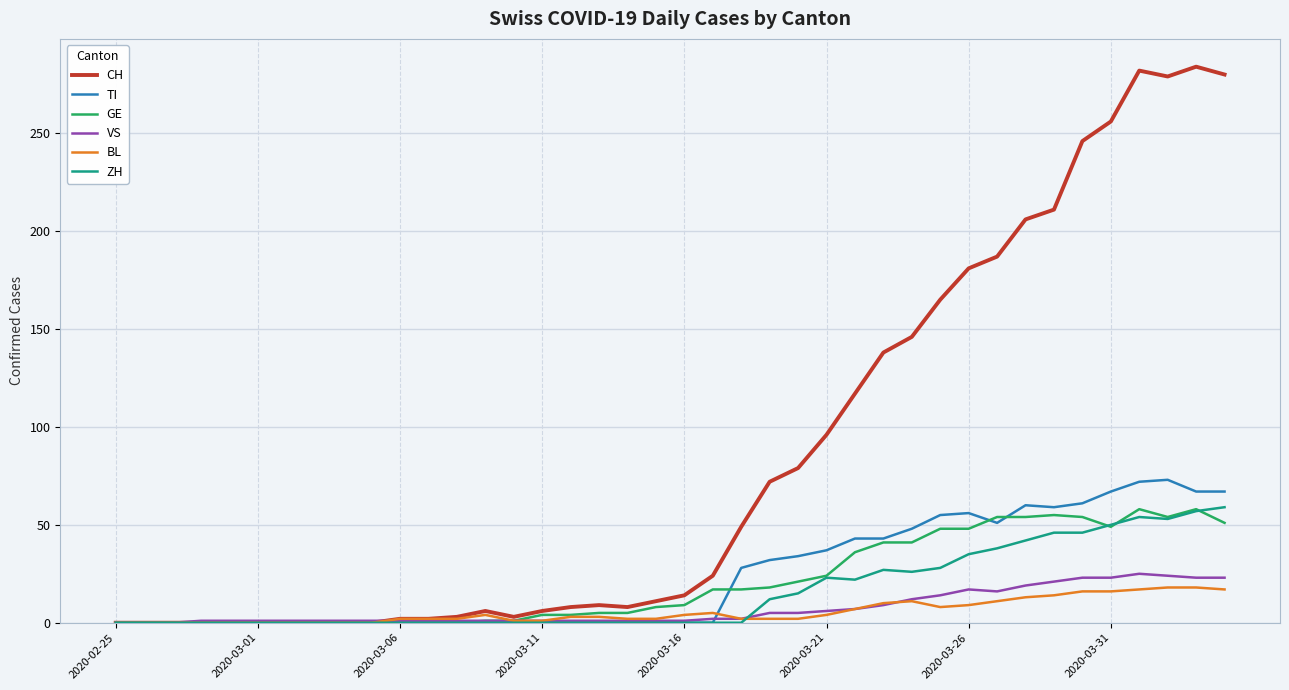

Which series has the largest range (max minus min)?

CH